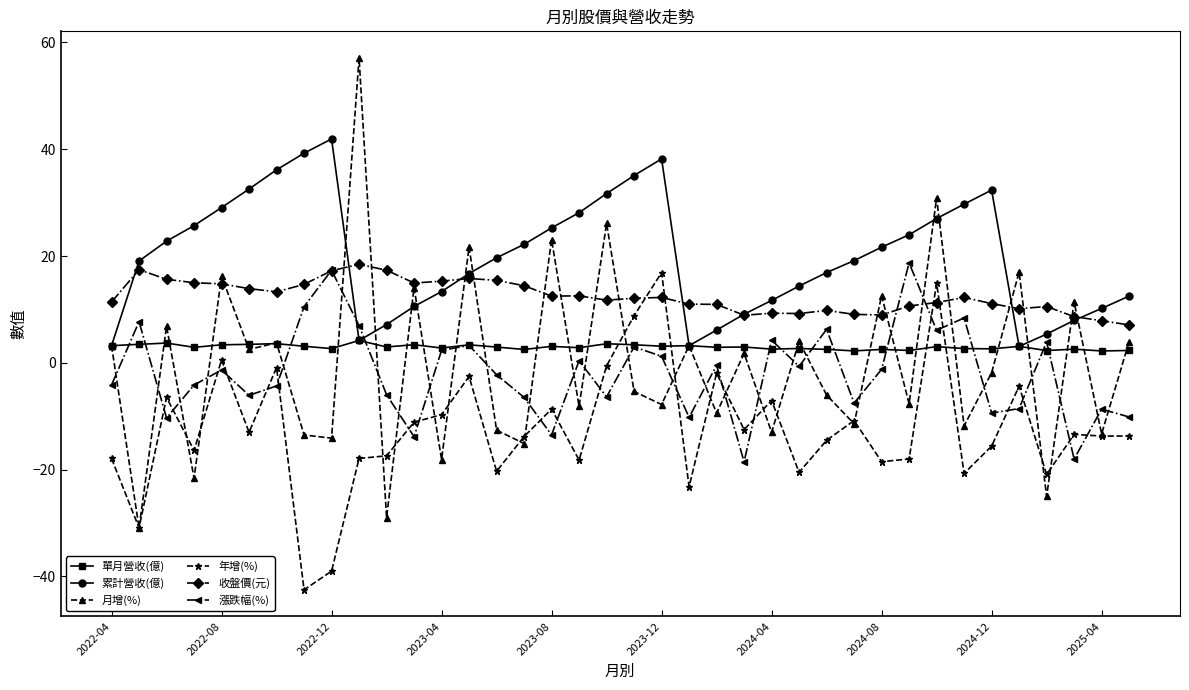

True or false: 漲跌幅(%) and 月增(%) intersect in this chart.

True